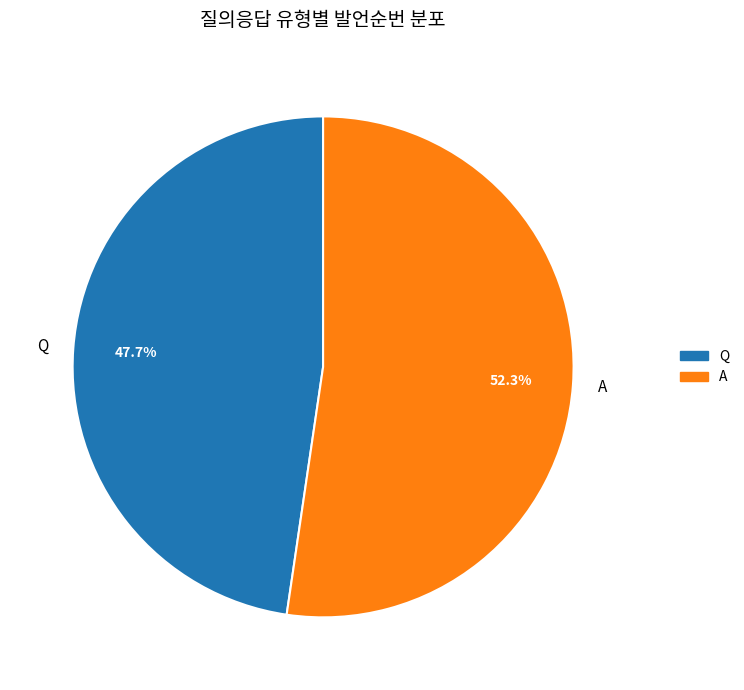

Between A and Q, which is larger?

A